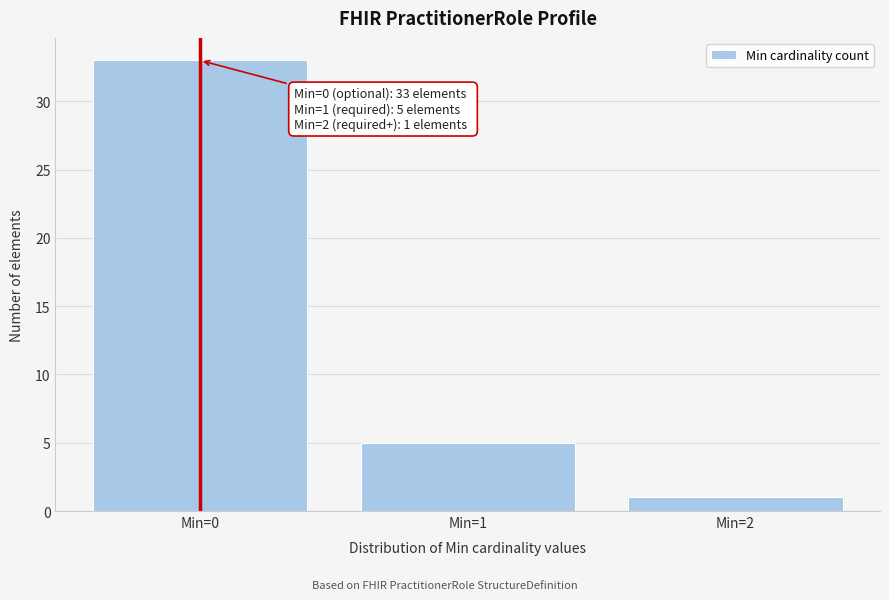

Reading right to left, what are all the values shown in this chart?

Min=2=1	Min=1=5	Min=0=33